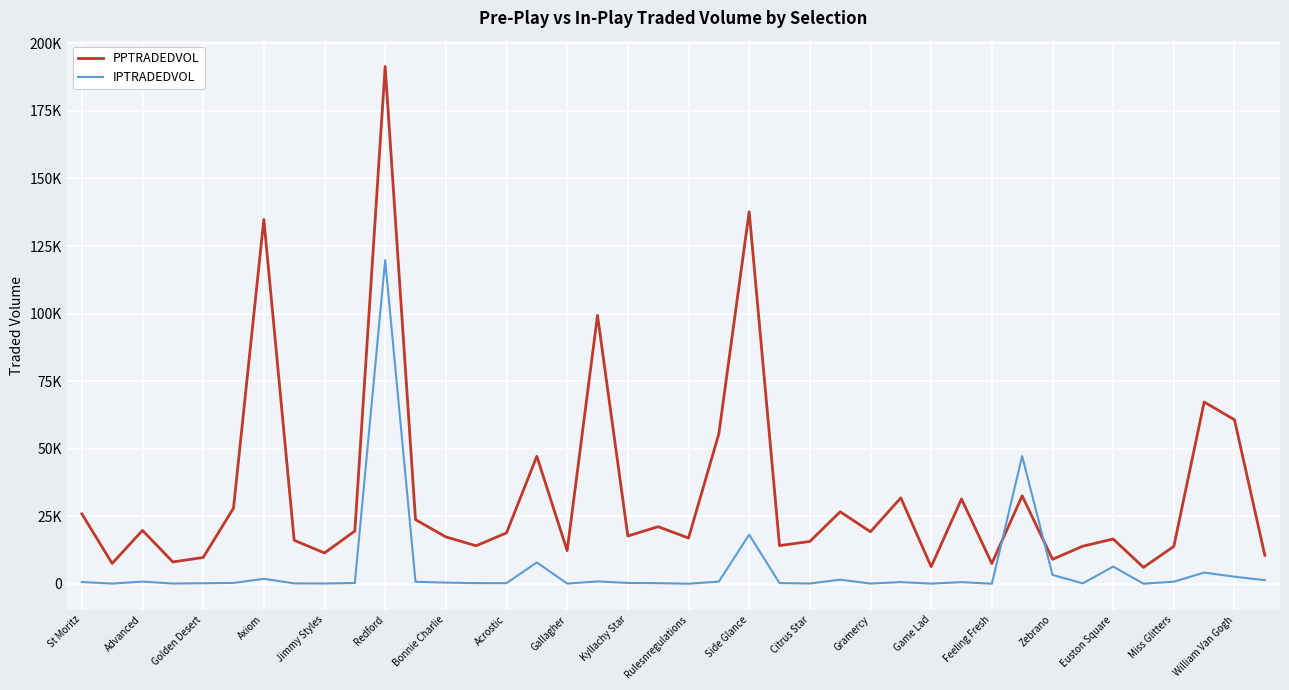

Rank the series by their maximum value, from highest to lowest.

PPTRADEDVOL, IPTRADEDVOL